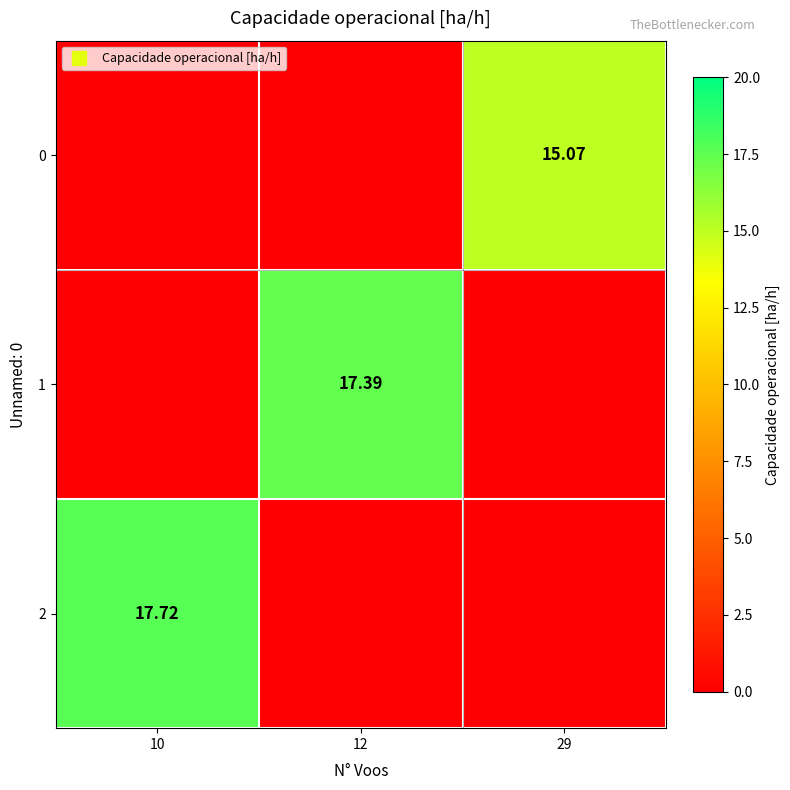

Which has a higher value, 12 or 10?

12